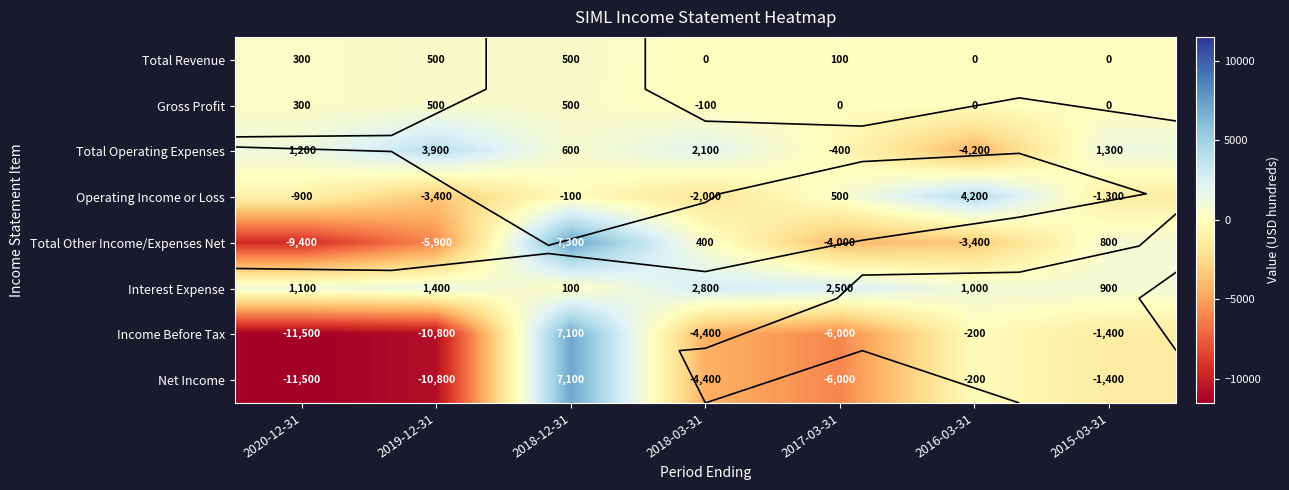

How many positive values does the Gross Profit series have?

3